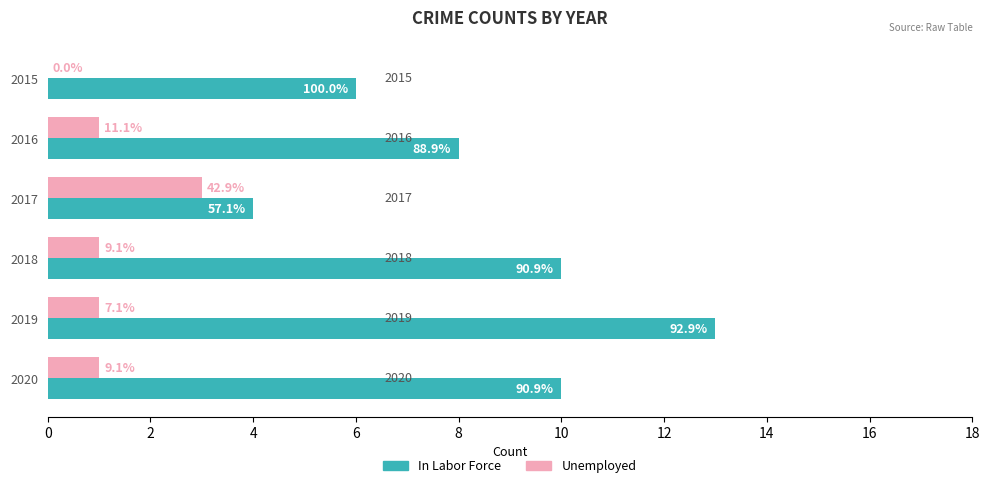

How many In Labor Force values are between 6 and 10?

4